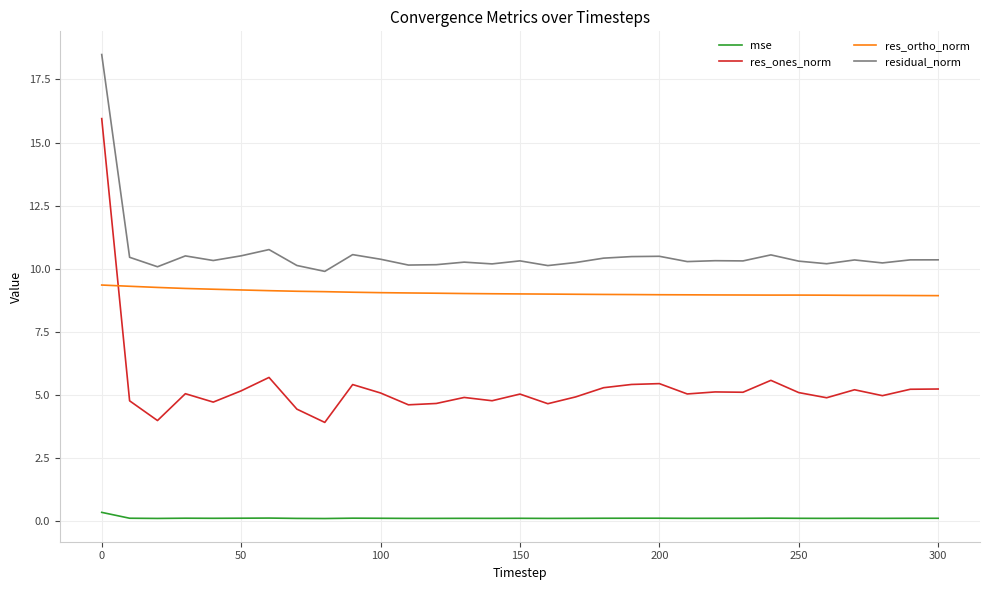

How many lines are shown in the chart?

4